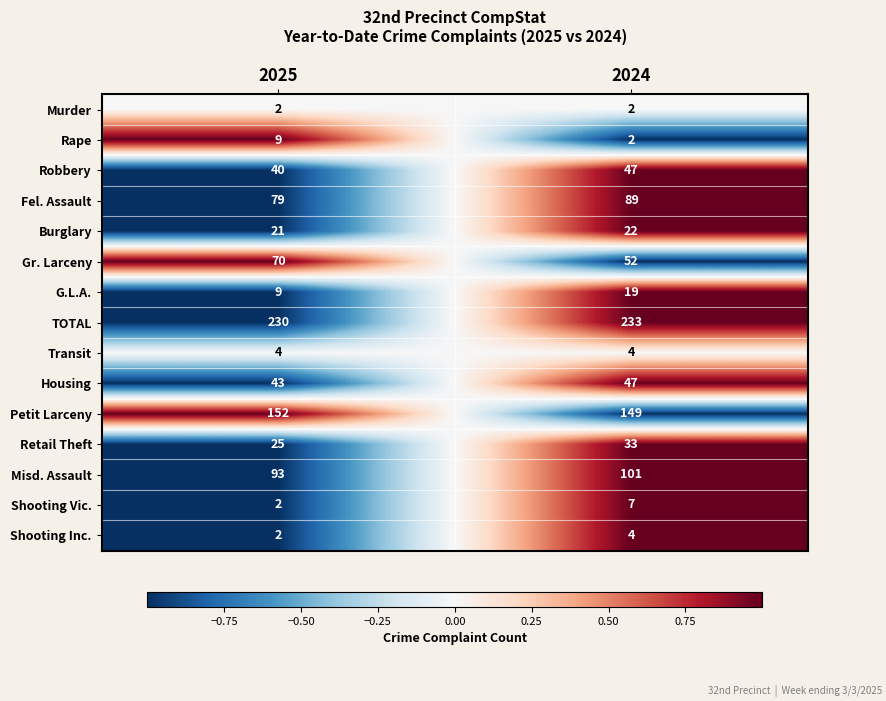

What is the spread (max minus min) of values at 2024?

231